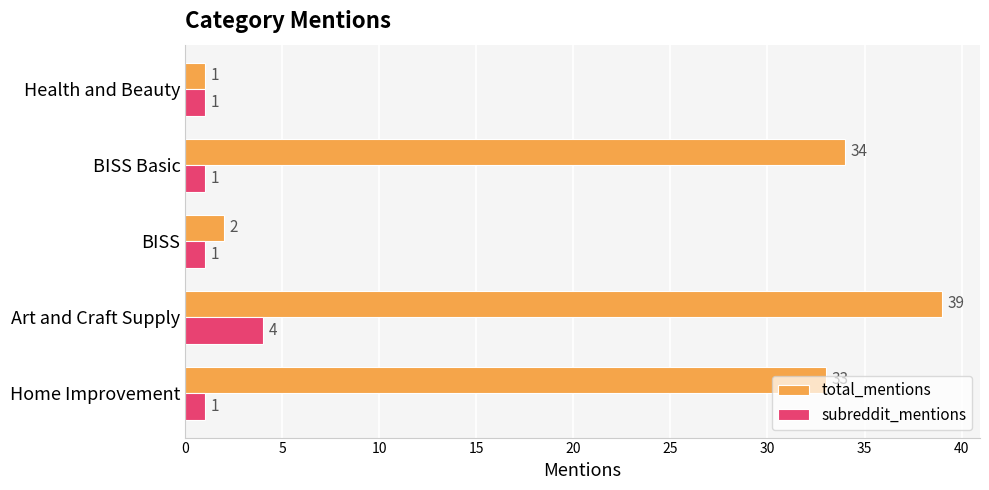

How many subreddit_mentions values are between 1 and 2?

4